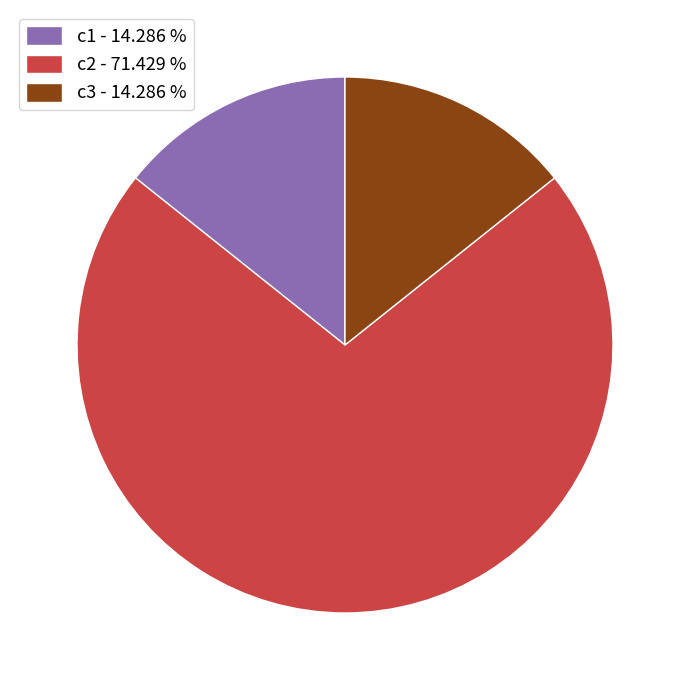

Approximately how many times larger is the value at c3 - 14.286 % compared to c1 - 14.286 %?

1.0